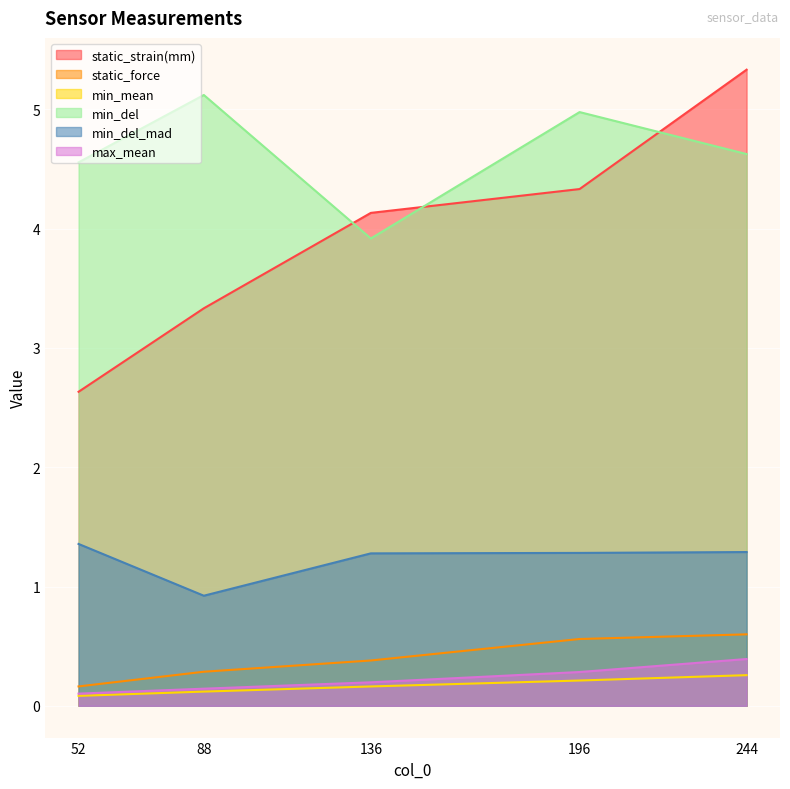

Reading left to right, list all the values displayed in this chart.

static_strain(mm): 2.6	3.3	4.1	4.3	5.3
static_force: 0.2	0.3	0.4	0.6	0.6
min_mean: 0.1	0.1	0.2	0.2	0.3
min_del: 4.6	5.1	3.9	5.0	4.6
min_del_mad: 1.4	0.9	1.3	1.3	1.3
max_mean: 0.1	0.1	0.2	0.3	0.4